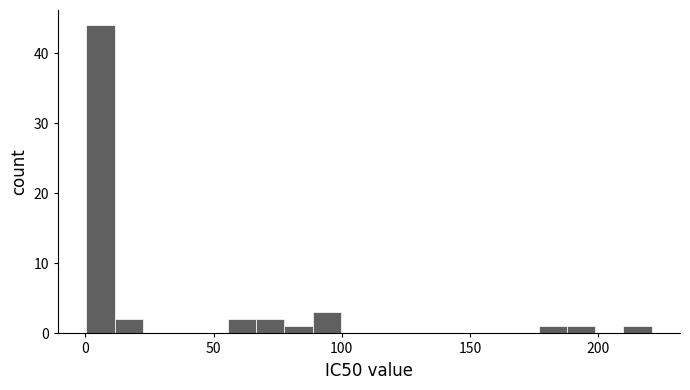

Read against the x-axis, roughly where is the centre of the tallest bar?

5